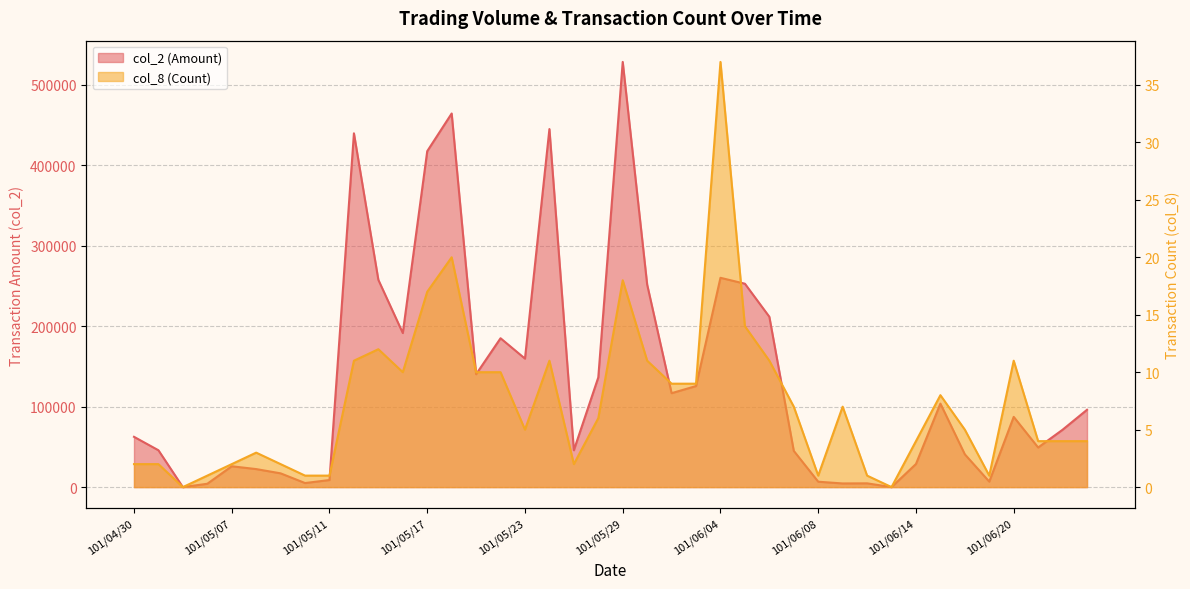

How many lines are shown in the chart?

2